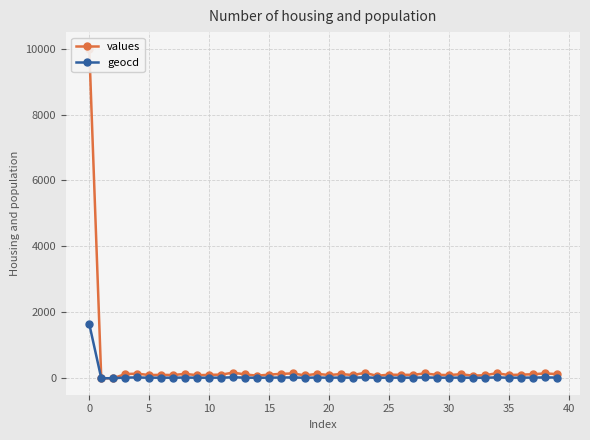

List the series in order of their overall mean, lowest first.

geocd, values